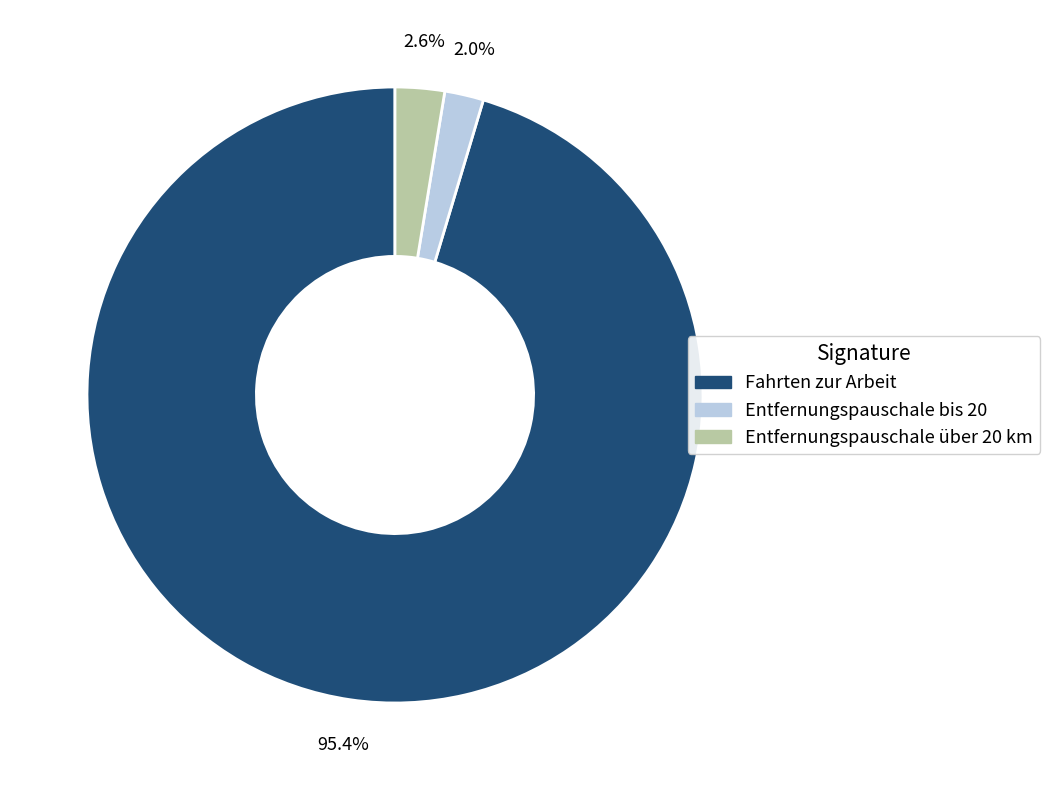

Count the number of slices in the pie.

3